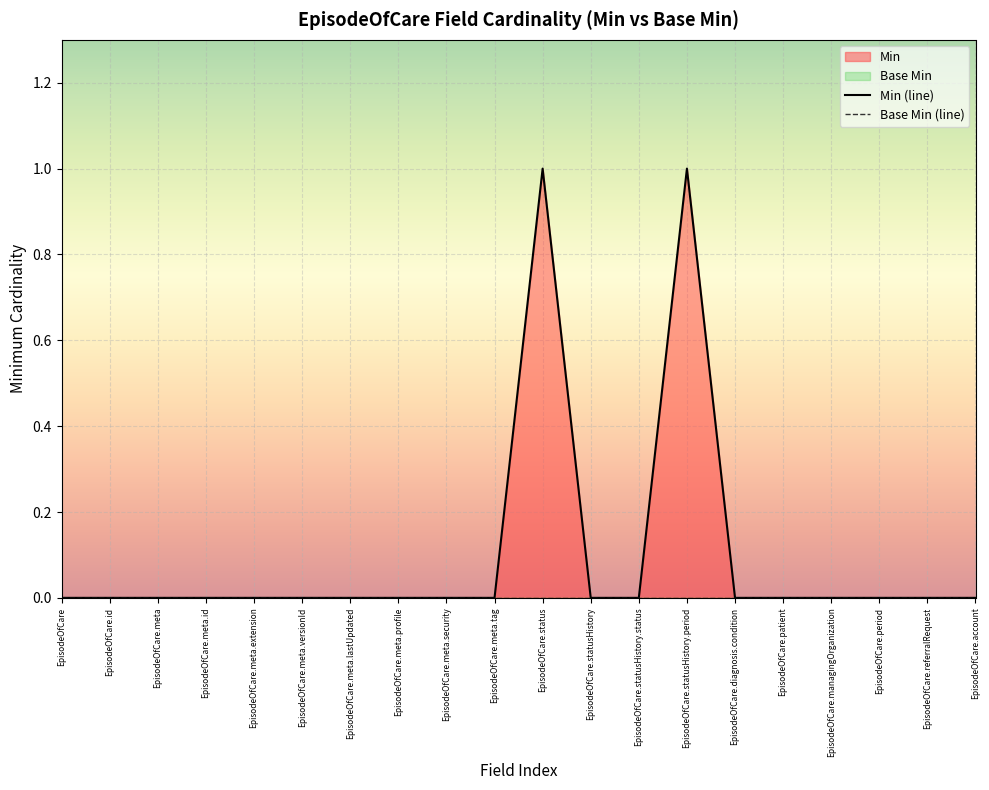

The chart shows a value of 0 at EpisodeOfCare. True or false?

True